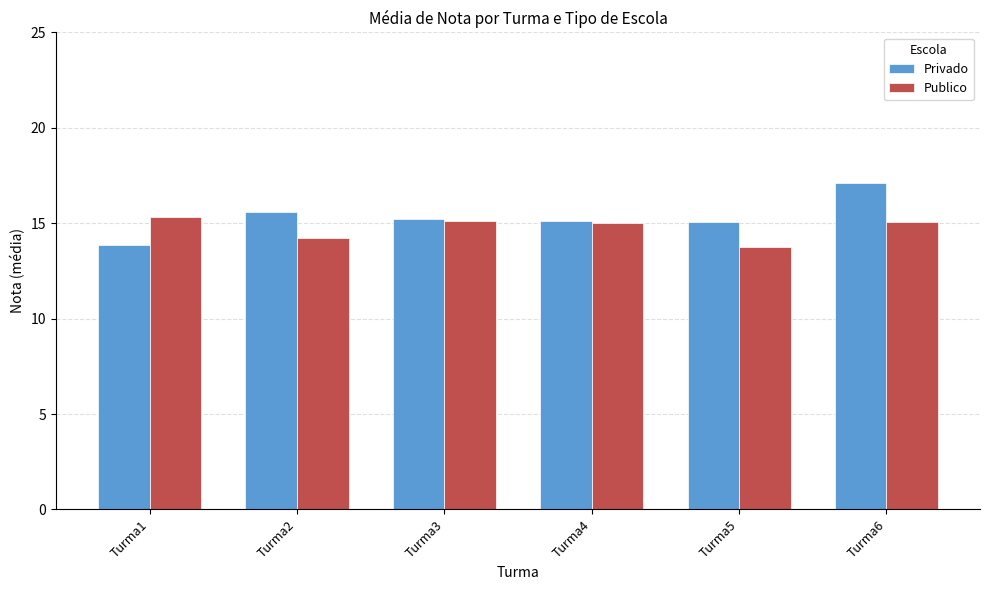

Which series has the largest total across all categories?

Privado